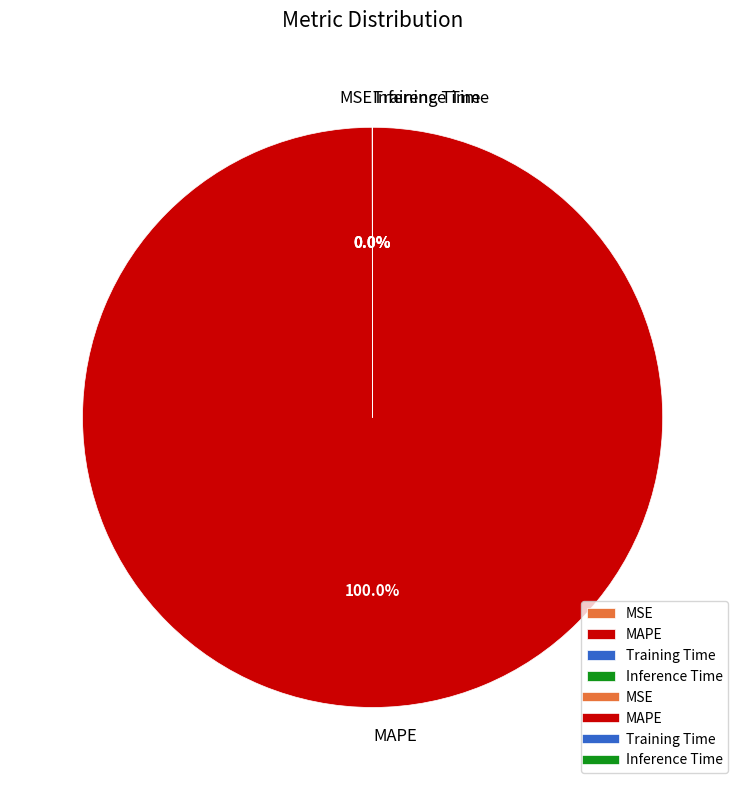

Which category has the biggest portion of the pie?

MAPE